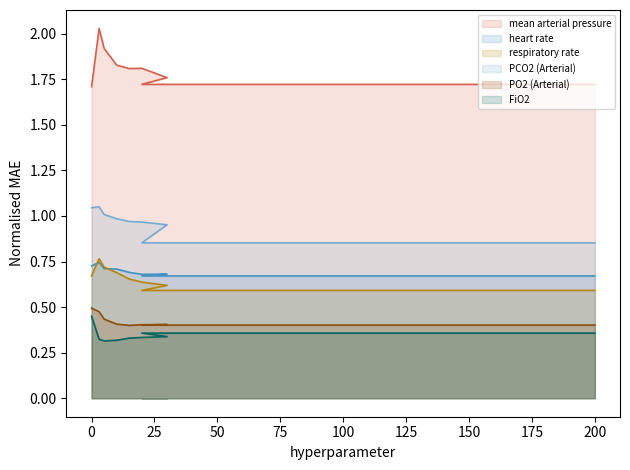

What is the label of the 7th point from the right?

15